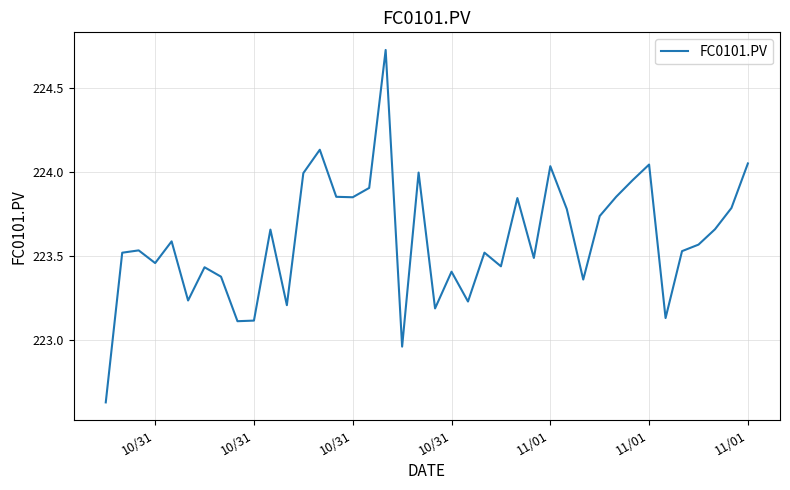

What is the difference between the maximum and minimum values?

2.1